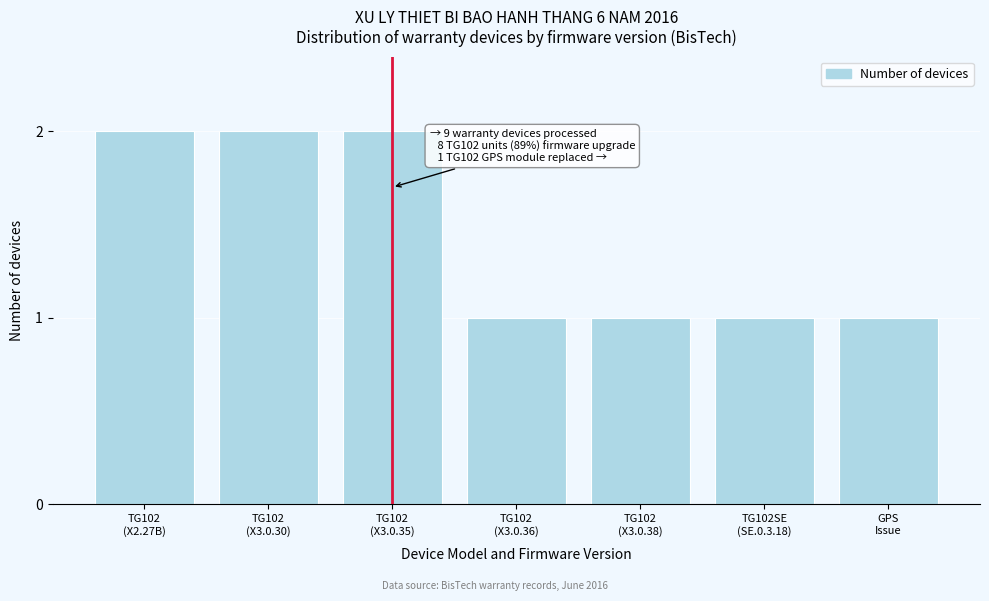

Reading left to right, extract all data points from this chart.

2	2	2	1	1	1	1